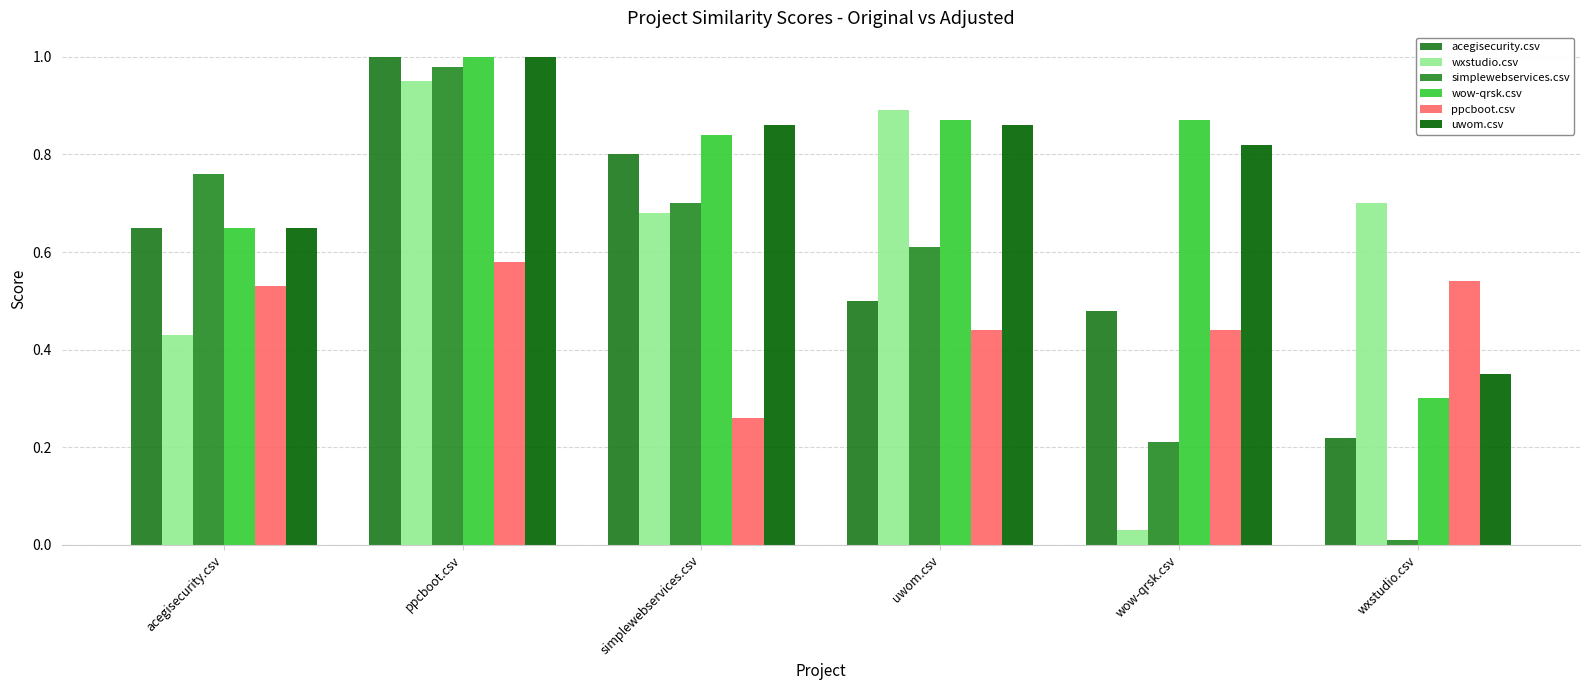

What are all the series names shown in the legend?

acegisecurity.csv, wxstudio.csv, simplewebservices.csv, wow-qrsk.csv, ppcboot.csv, uwom.csv